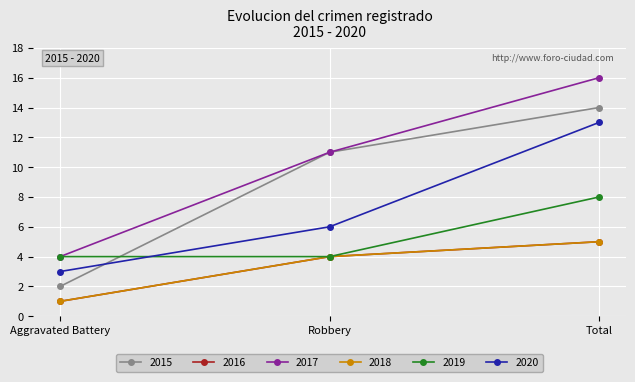

Where does the 2018 series first go above 4?

Total